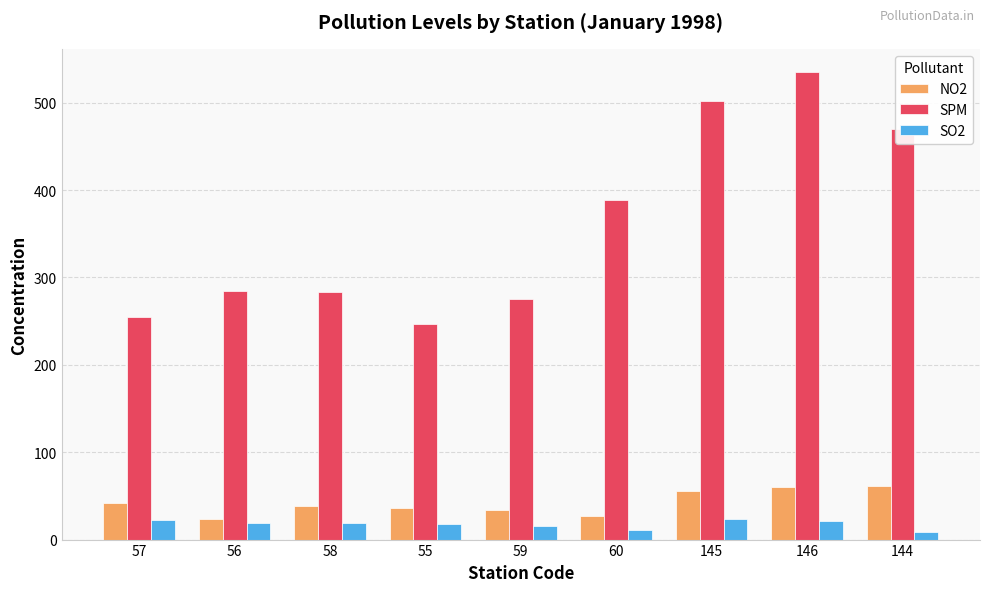

What is the total value across all series at 55?

301.1